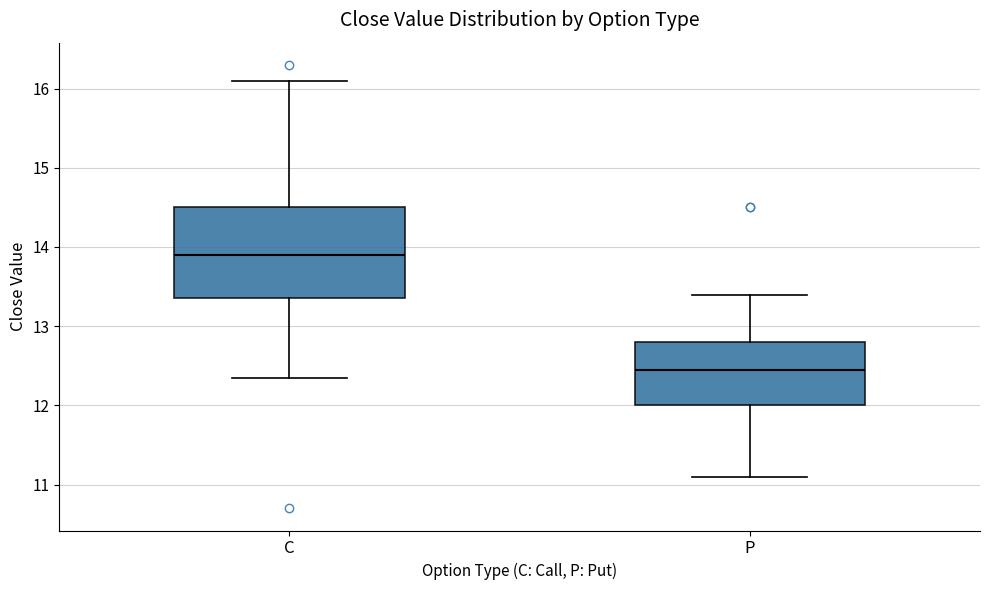

Comparing the boxes themselves (not the whiskers), which one is the tallest?

C